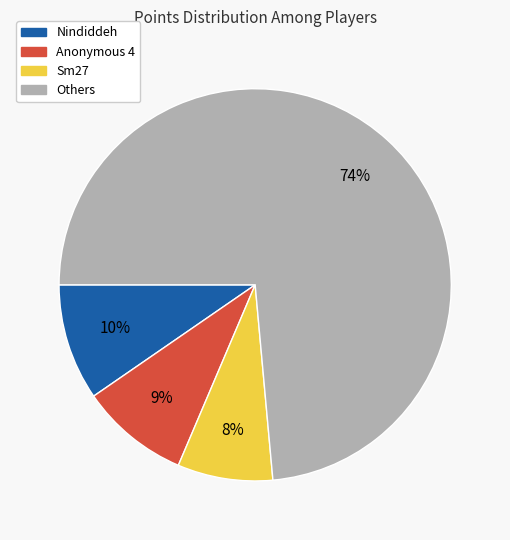

To the nearest percent, what is the average slice percentage?

25%